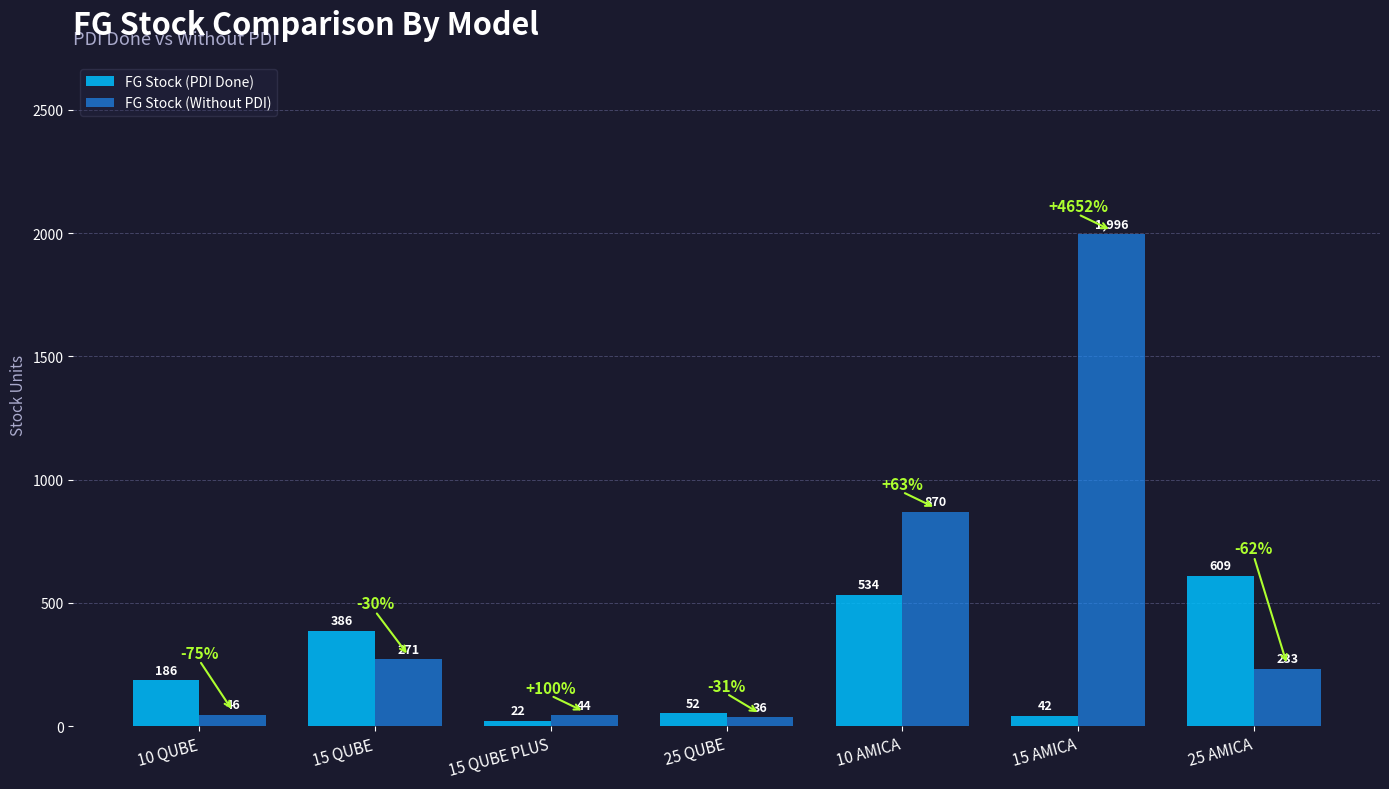

List the series in order of their overall mean, lowest first.

FG Stock (PDI Done), FG Stock (Without PDI)